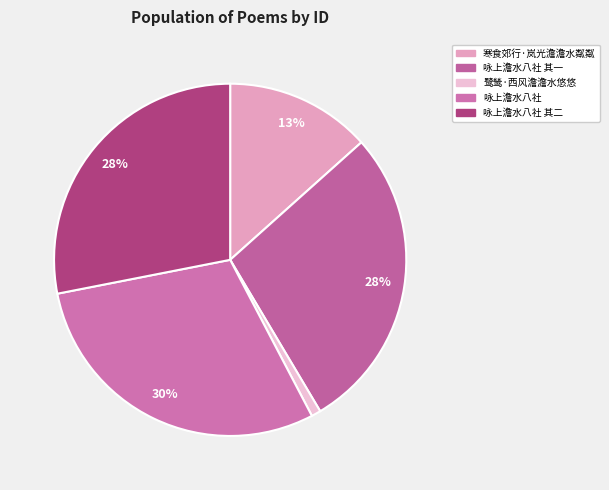

To the nearest percent, what is the combined percentage of 咏上澹水八社 其二 and 咏上澹水八社 其一?

56%